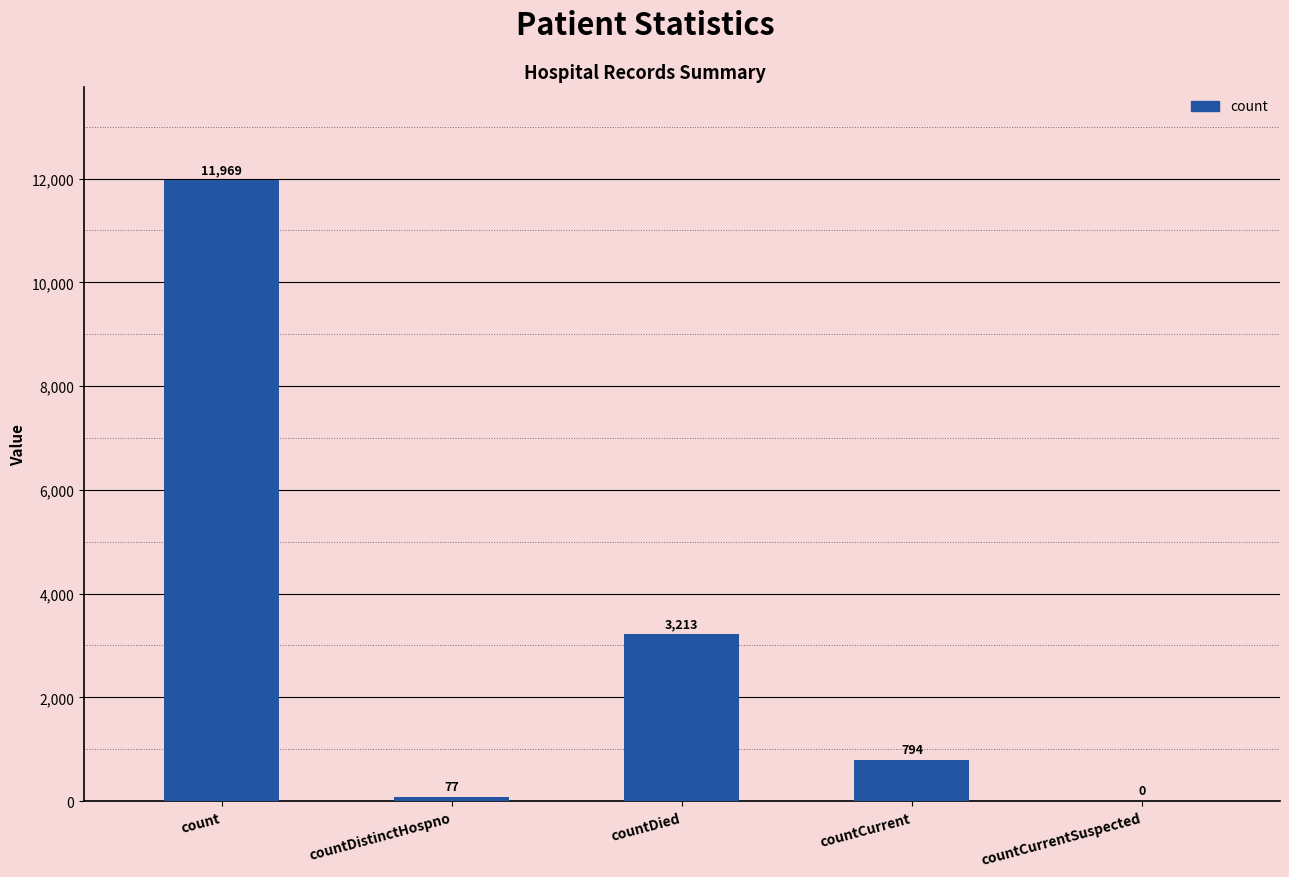

What is the sum of all values?

16053